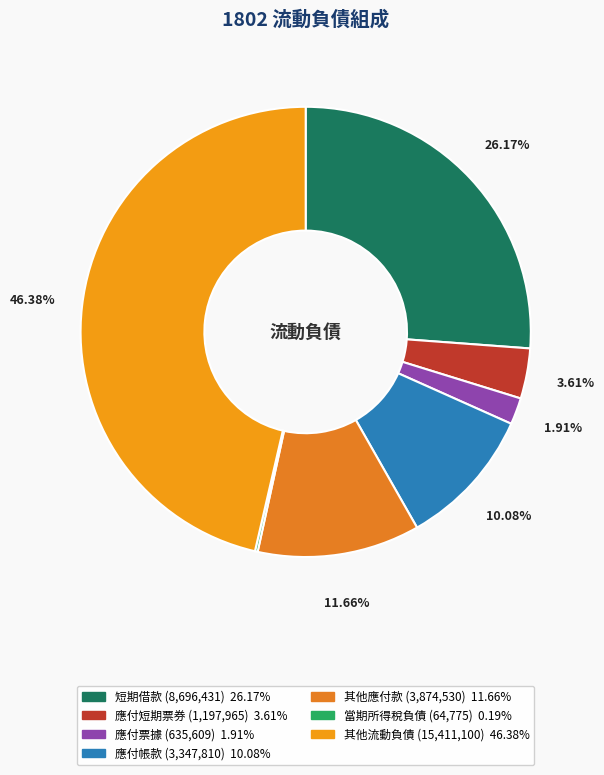

To the nearest percent, what percentage of the pie is 應付票據?

2%